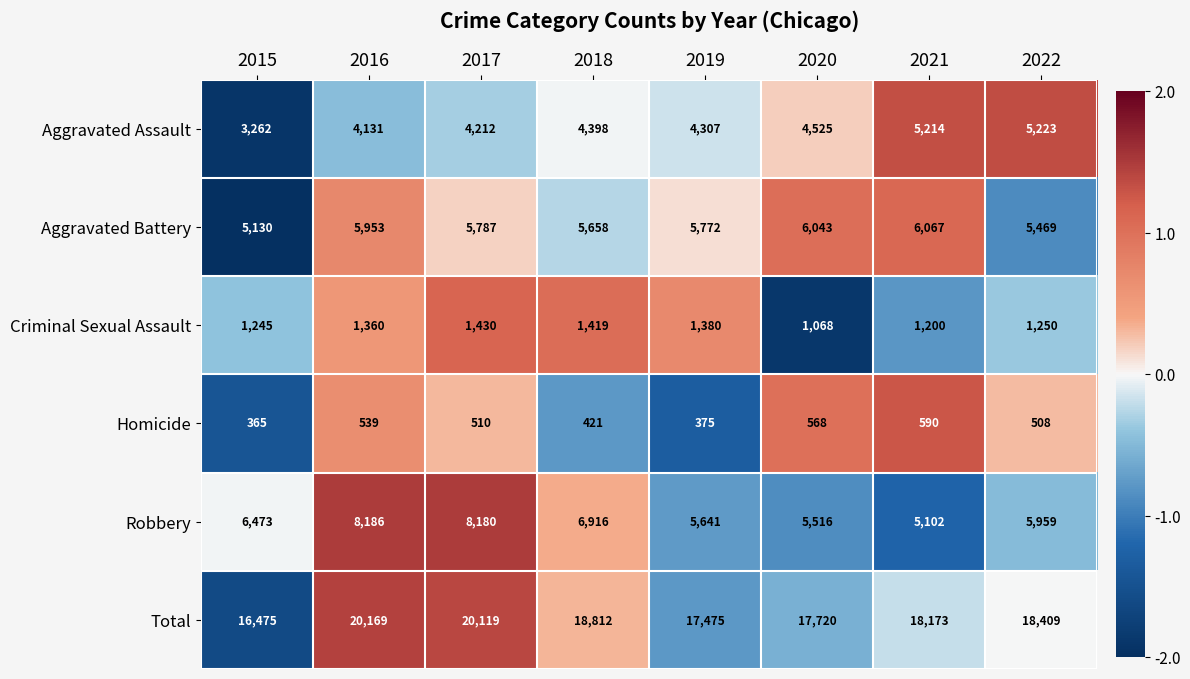

The value of Aggravated Battery at 2022 is 5469. True or false?

True